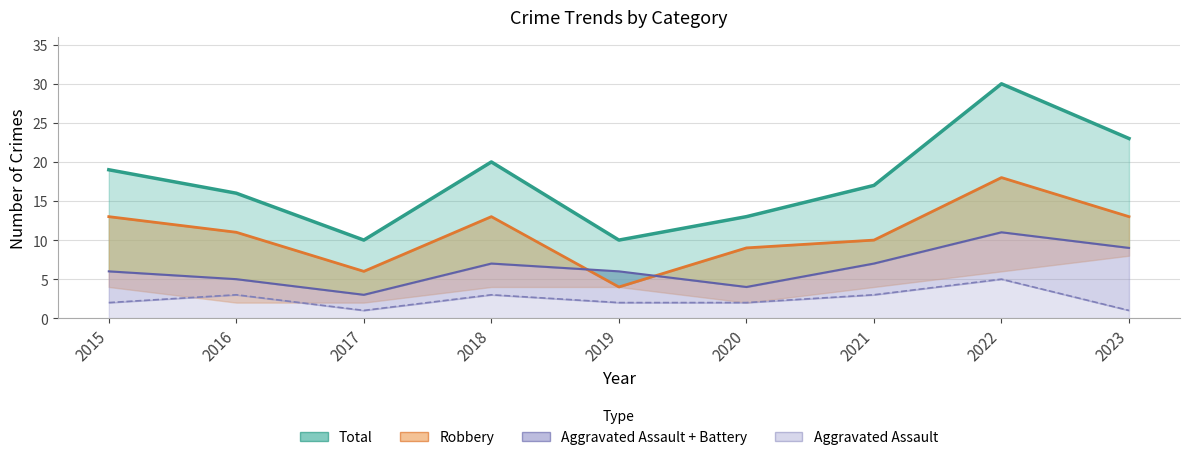

What are all the series names shown in the legend?

Total, Robbery, Aggravated Assault + Battery, Aggravated Assault